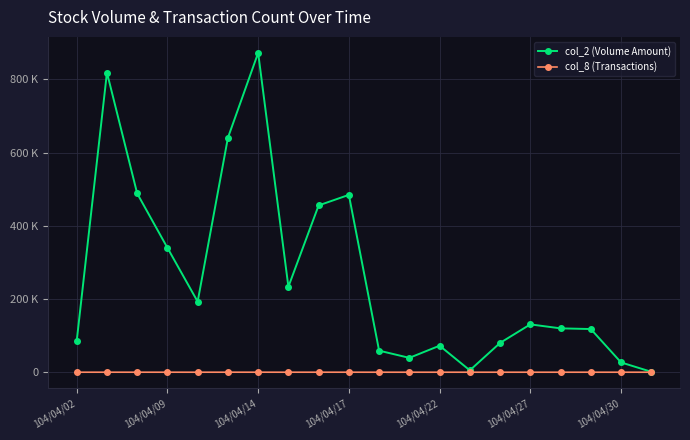

In col_2 (Volume Amount), how many points are higher than both neighbors (excluding endpoints)?

5